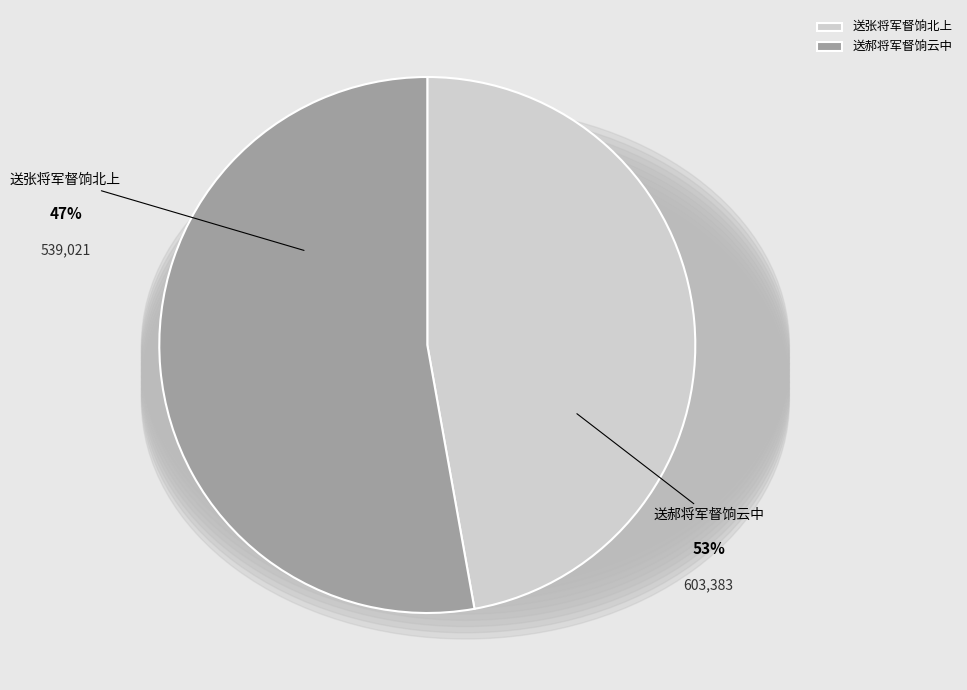

Is it true that 送郝将军督饷云中 is 53% of the pie?

True